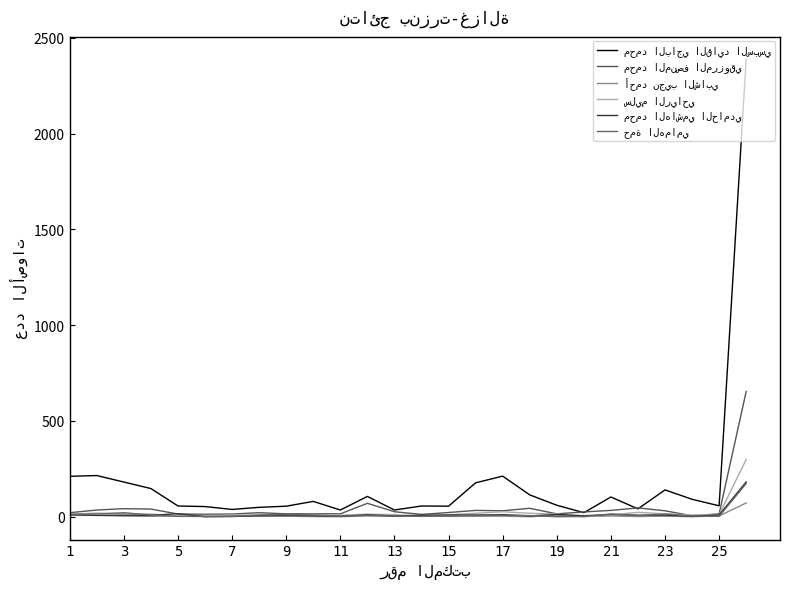

True or false: أحمد نجيب الشابي and حمة الهمامي cross at least once.

True